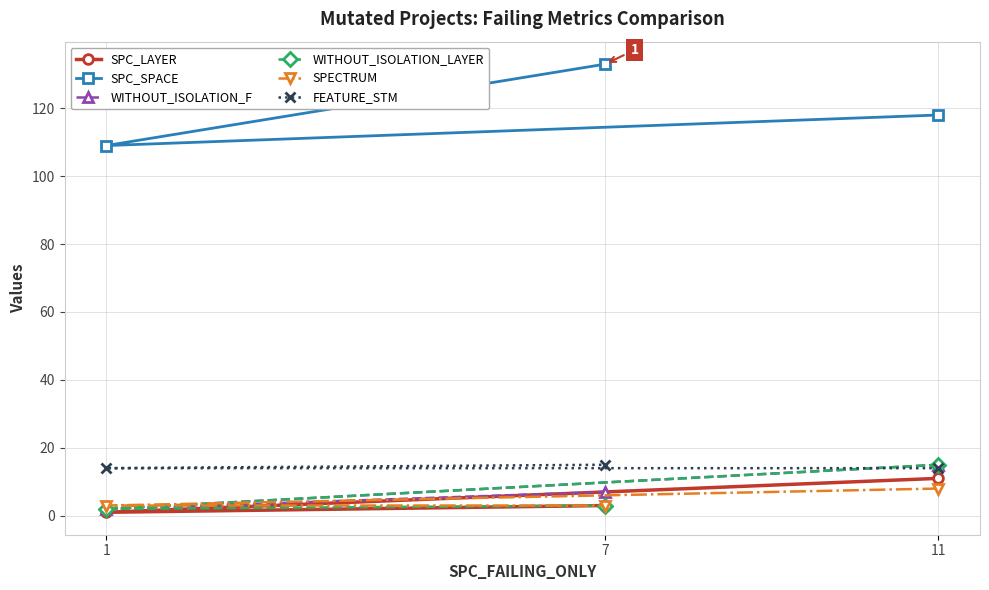

How many data points in SPC_LAYER are less than 3?

1